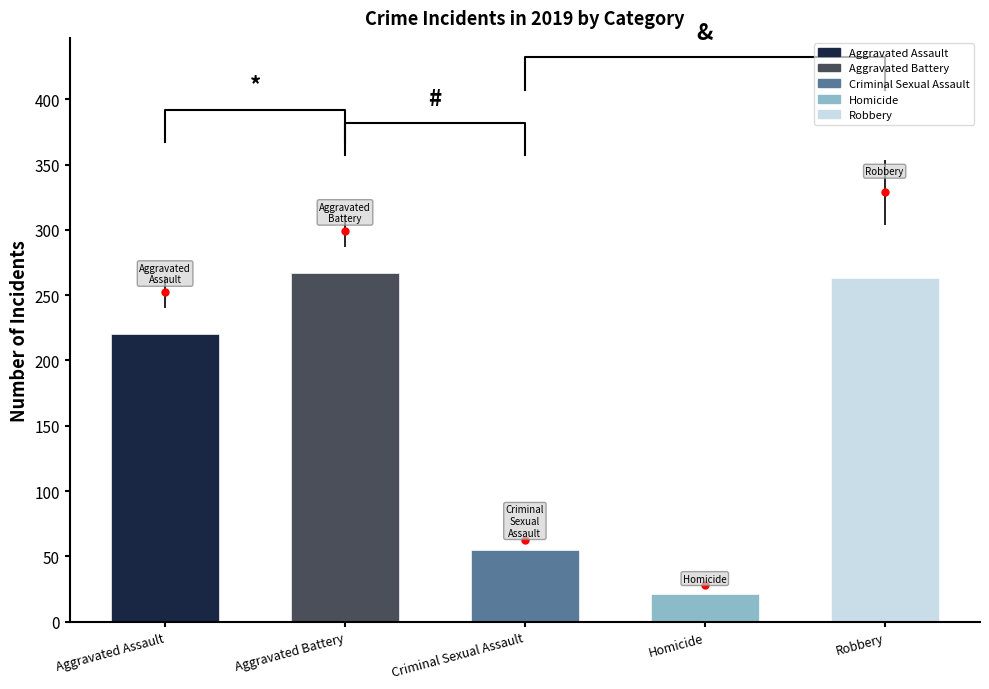

Rank the series by their maximum value, from highest to lowest.

Robbery, Aggravated Battery, Aggravated Assault, Criminal Sexual Assault, Homicide